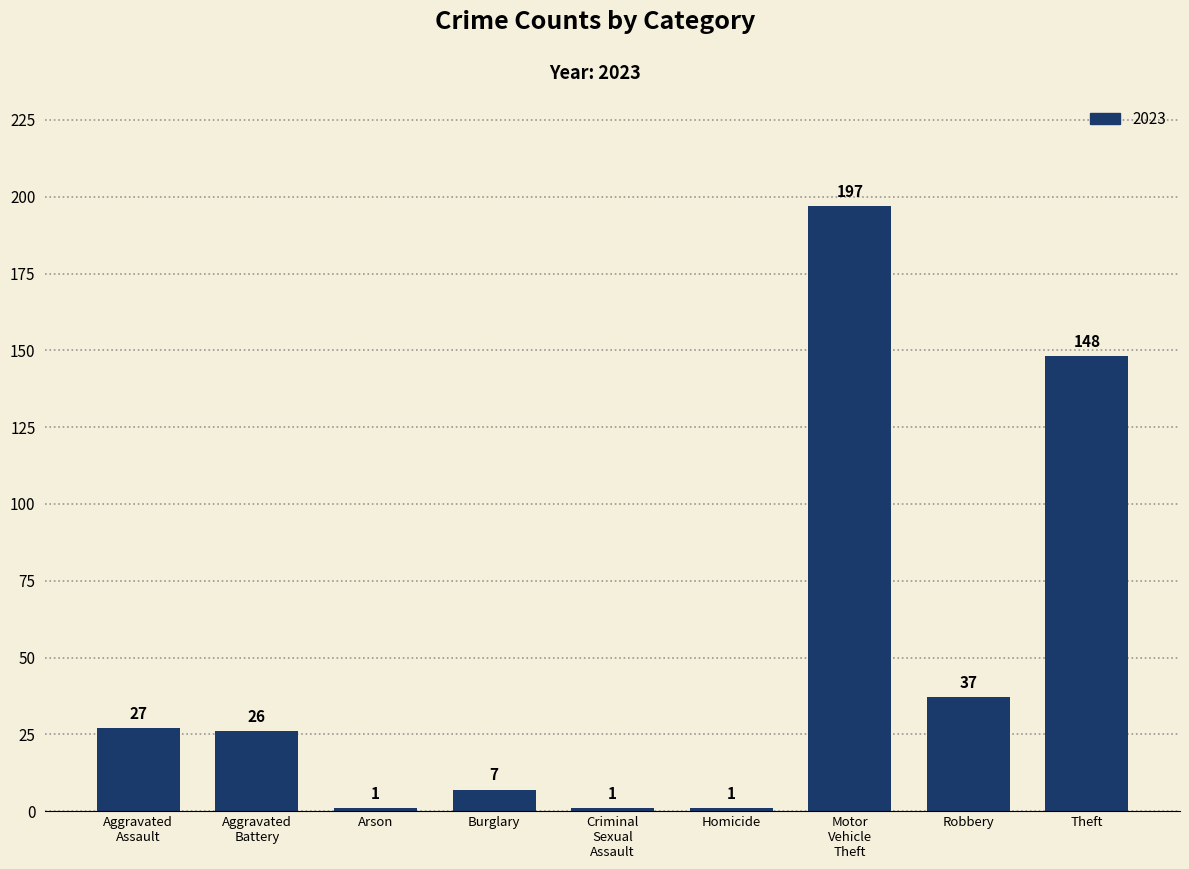

How many series are shown in this chart?

1